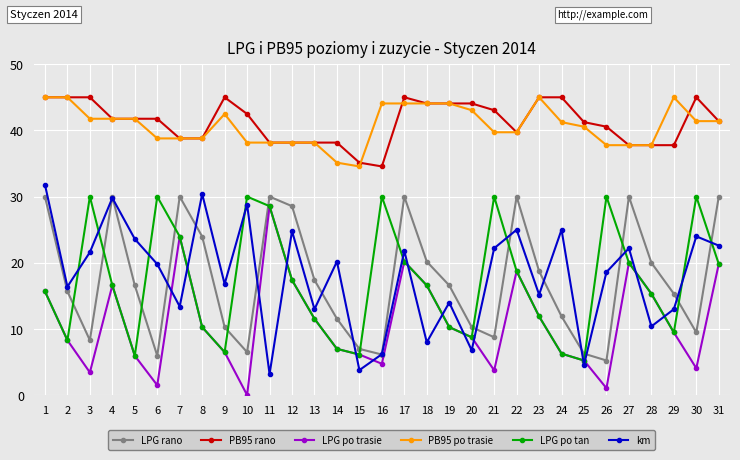

What is the spread (max minus min) of values at 30?

40.9